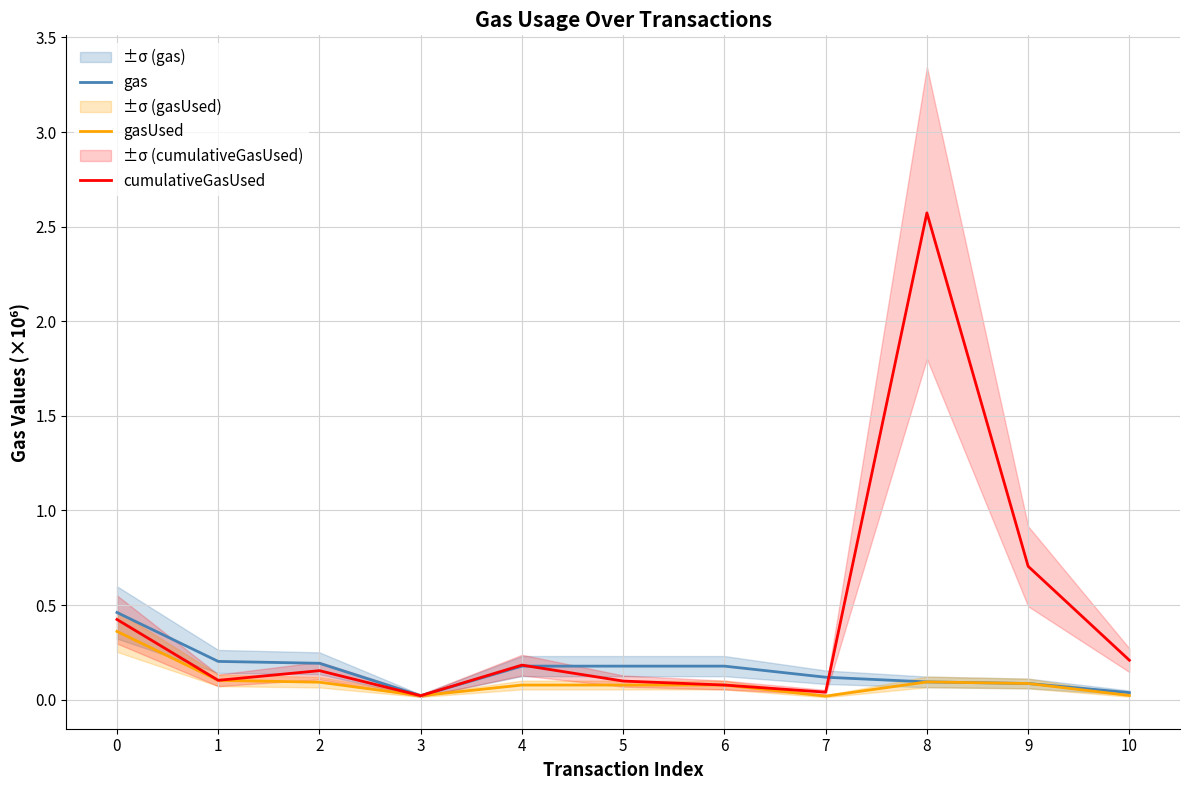

At 7, list the series in order from largest to smallest.

gas, cumulativeGasUsed, gasUsed